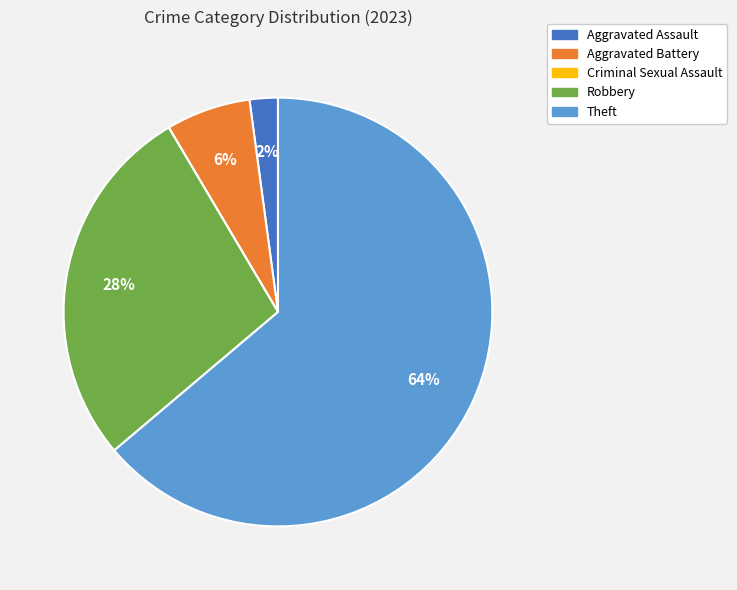

True or false: Aggravated Battery accounts for 6% of the total.

True